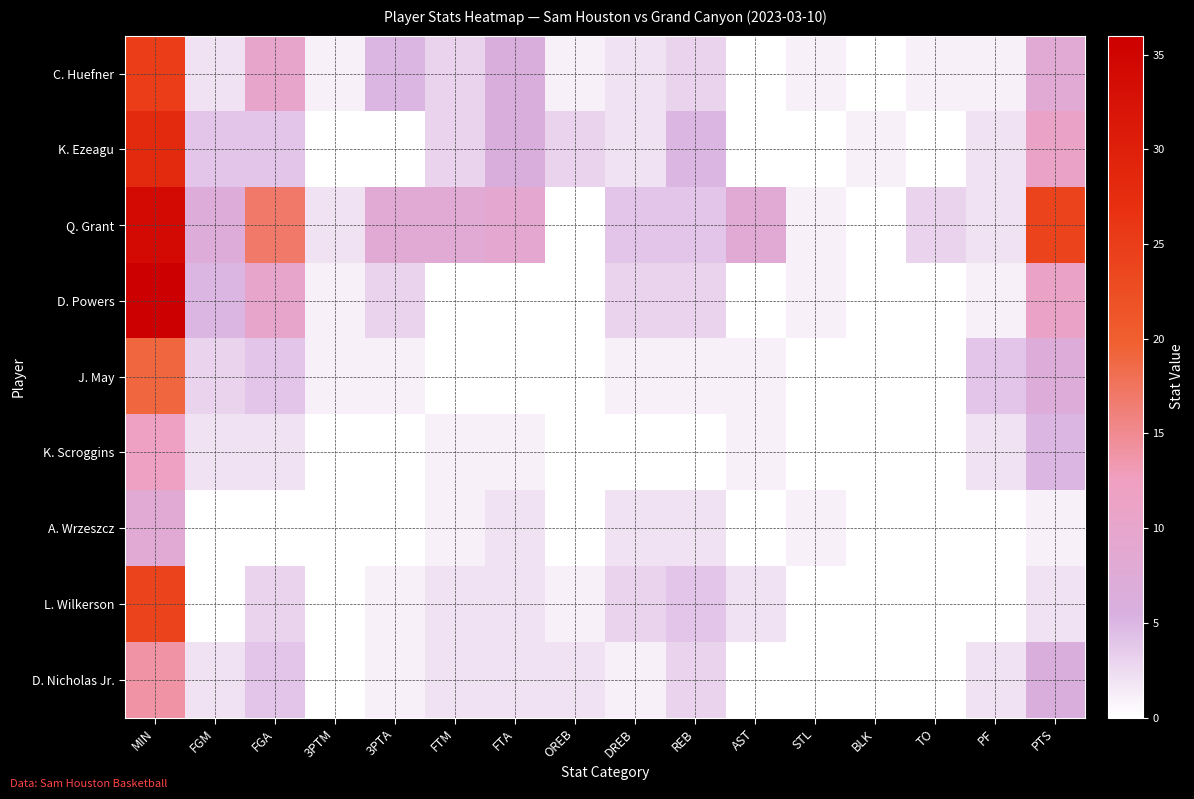

Which series has the largest range (max minus min)?

D. Powers